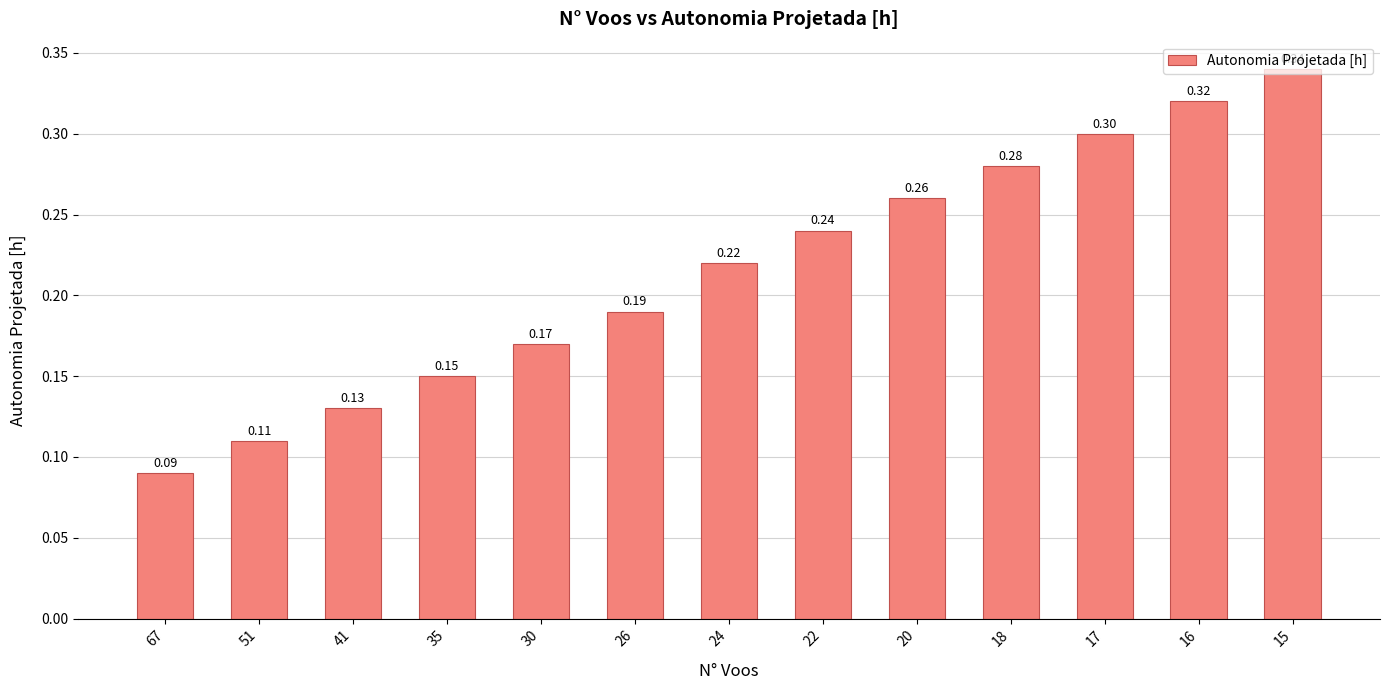

How many values are between 0 and 1?

13